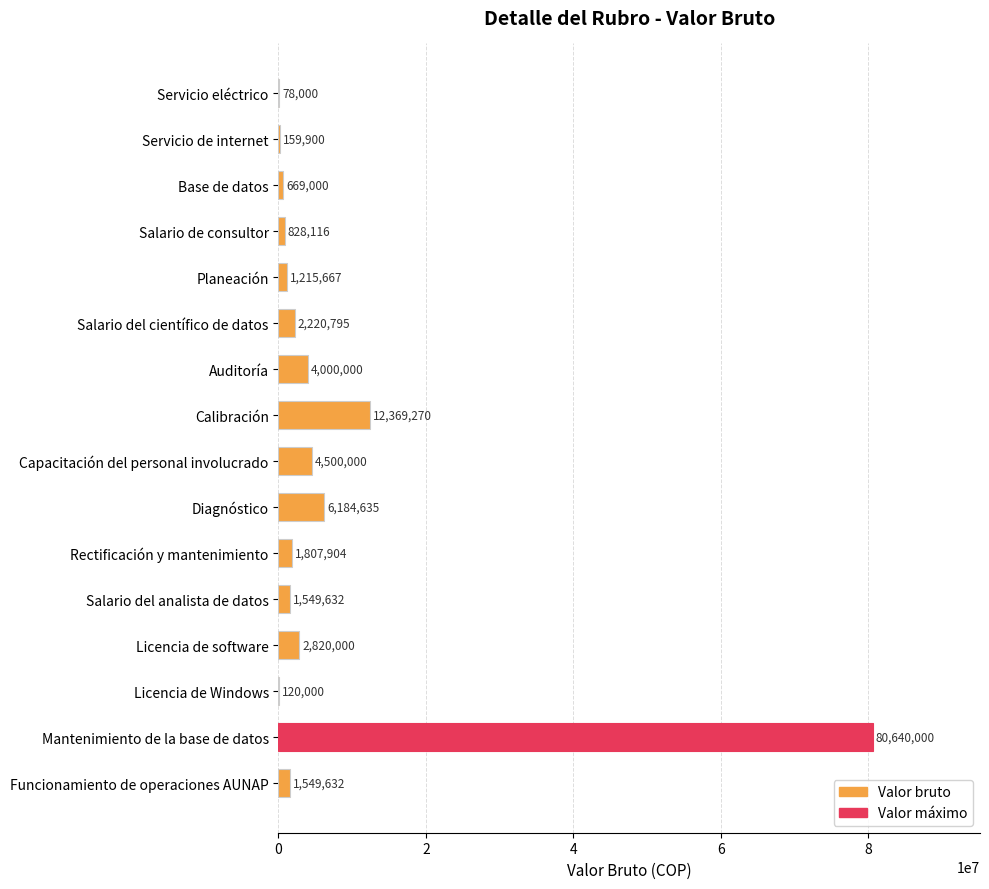

At which label is the value closest to 40359000?

Calibración